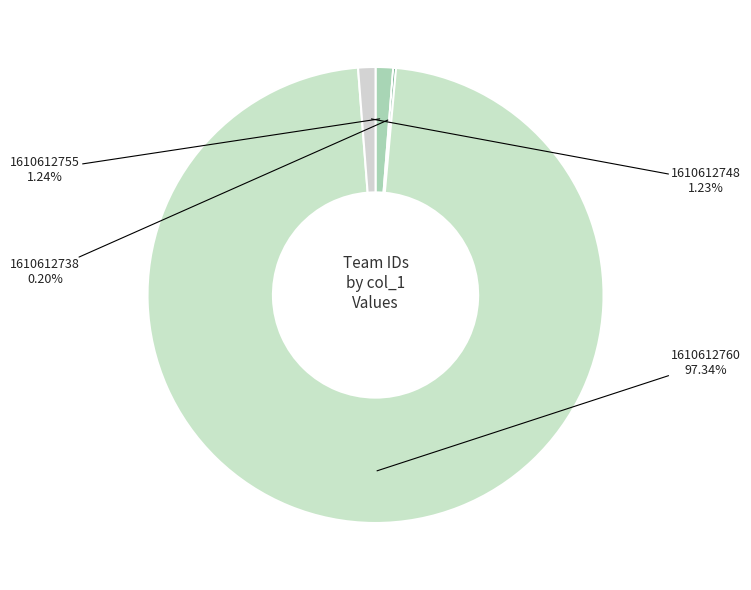

Which category accounts for the majority?

1610612760